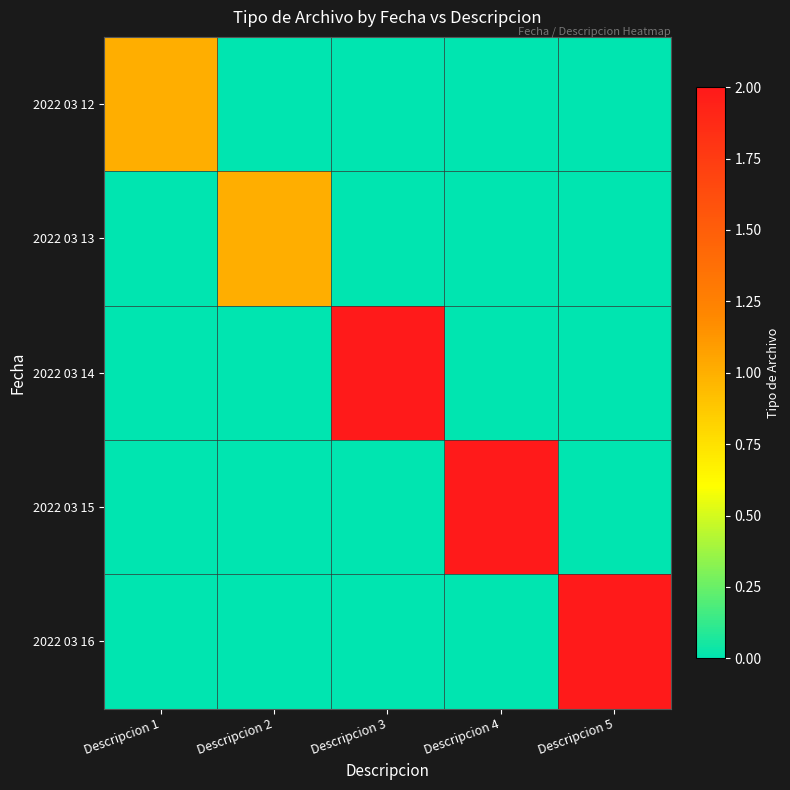

Reading left to right, transcribe all the data shown in this chart.

2022 03 12: Descripcion 1=1	Descripcion 2=0	Descripcion 3=0	Descripcion 4=0	Descripcion 5=0
2022 03 13: Descripcion 1=0	Descripcion 2=1	Descripcion 3=0	Descripcion 4=0	Descripcion 5=0
2022 03 14: Descripcion 1=0	Descripcion 2=0	Descripcion 3=2	Descripcion 4=0	Descripcion 5=0
2022 03 15: Descripcion 1=0	Descripcion 2=0	Descripcion 3=0	Descripcion 4=2	Descripcion 5=0
2022 03 16: Descripcion 1=0	Descripcion 2=0	Descripcion 3=0	Descripcion 4=0	Descripcion 5=2